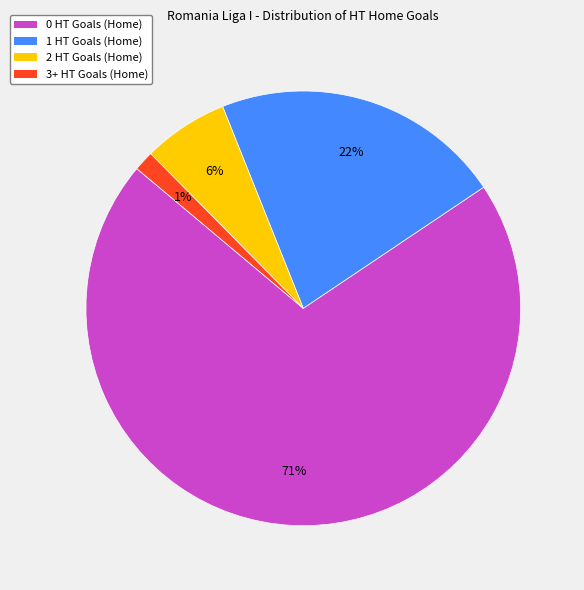

What percentage is the 2 HT Goals (Home) slice, to the nearest percent?

6%